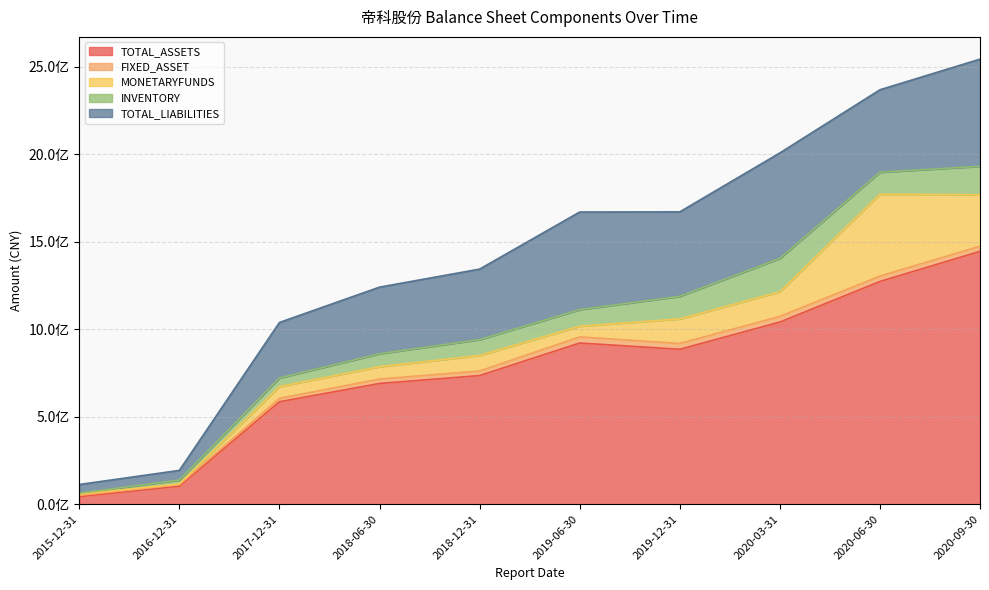

True or false: TOTAL_LIABILITIES and MONETARYFUNDS intersect in this chart.

False